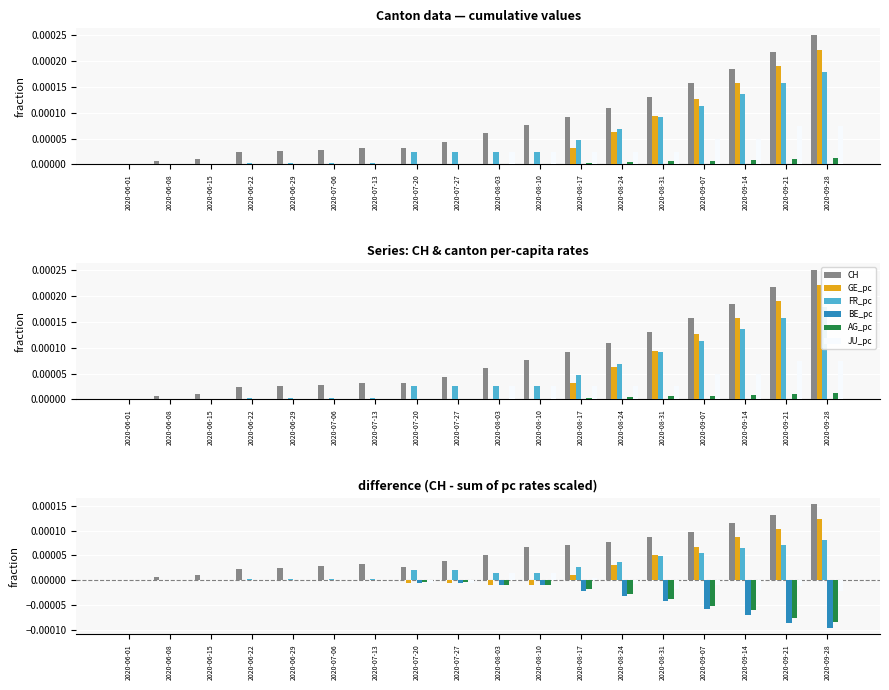

Which series changed the most between 2020-08-03 and 2020-08-31?

GE_pc